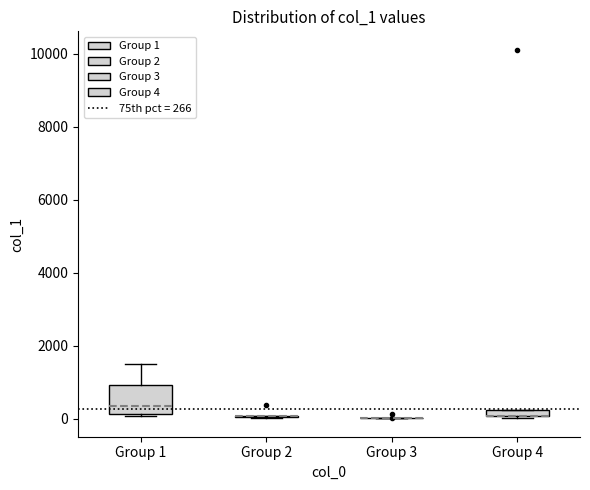

Which box is the tallest, from its lower edge to its upper edge?

Group 1